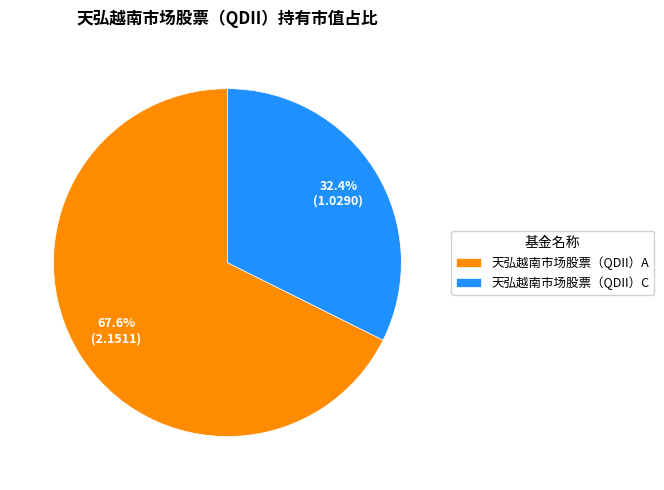

True or false: 天弘越南市场股票（QDII）A accounts for 68% of the total.

True